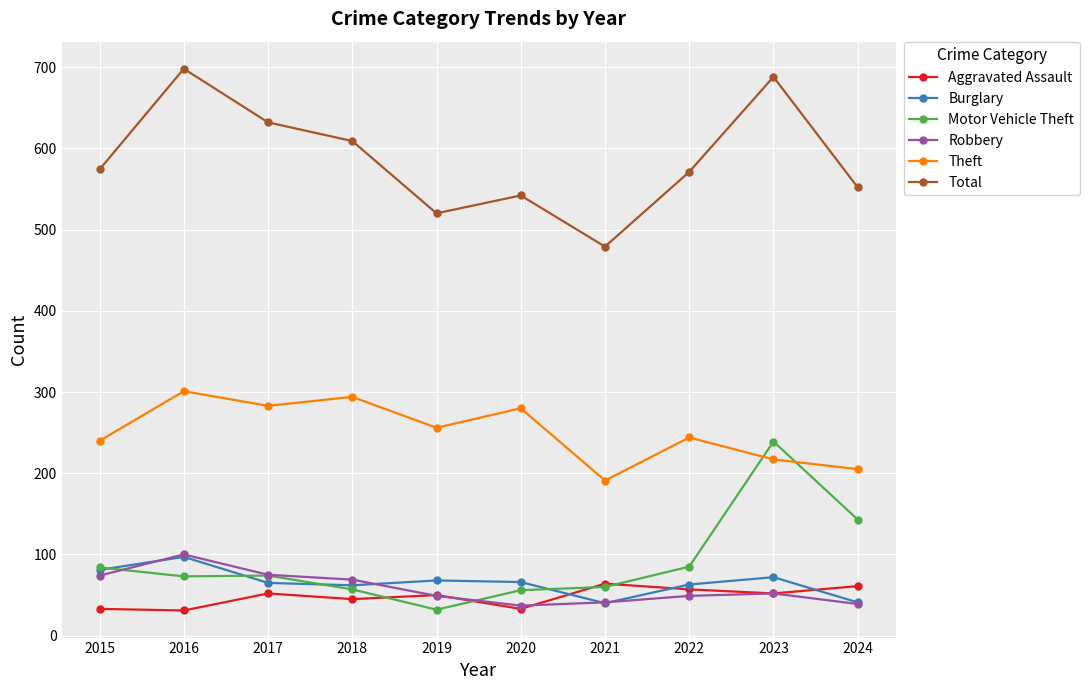

Which series has the widest spread of values?

Total